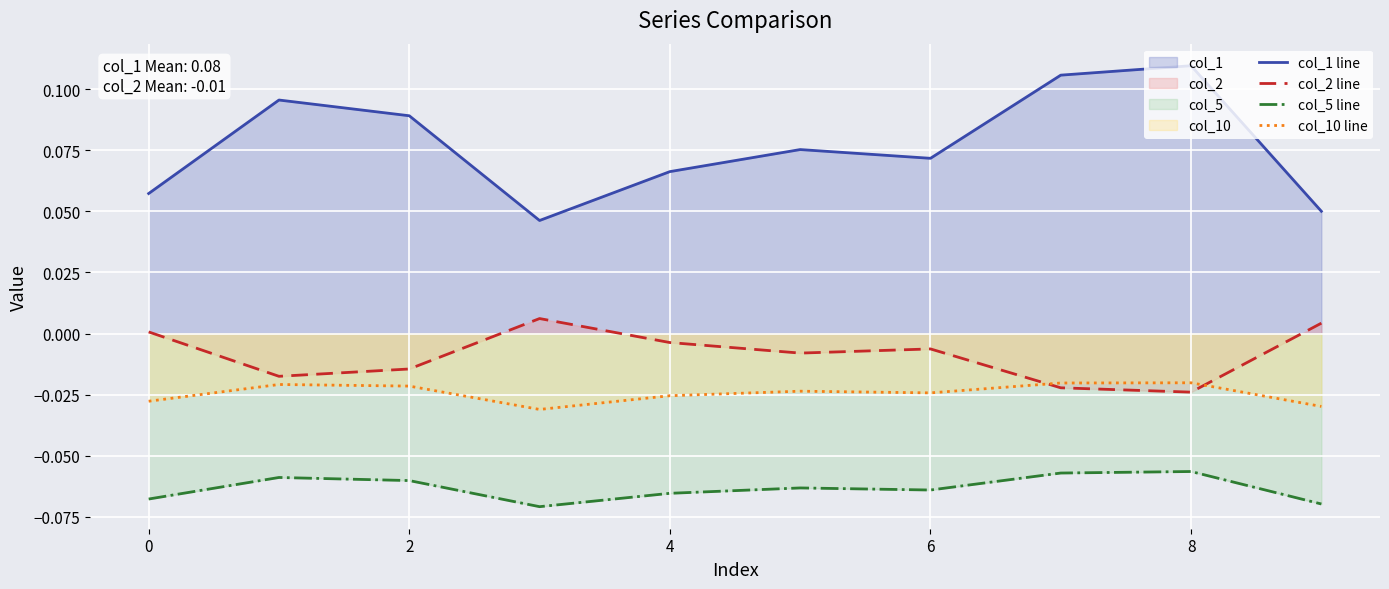

True or false: col_2 line and col_1 line cross at least once.

False